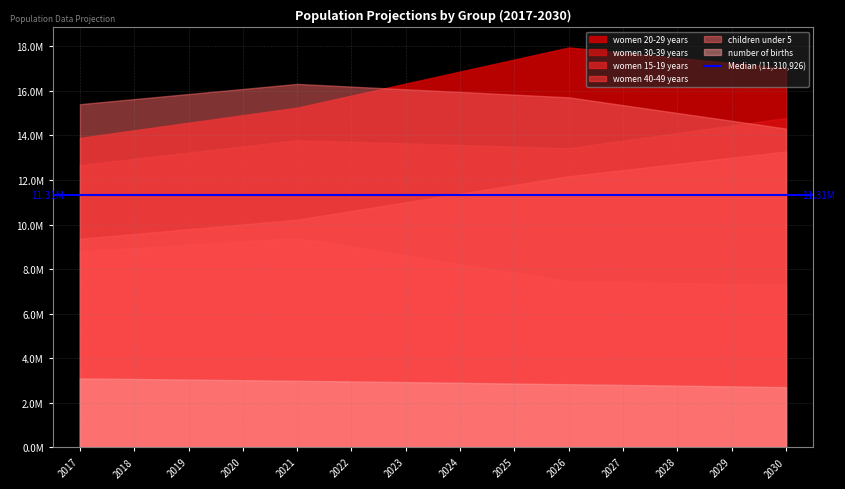

The value of number of births at 2030 is 1121355. True or false?

False